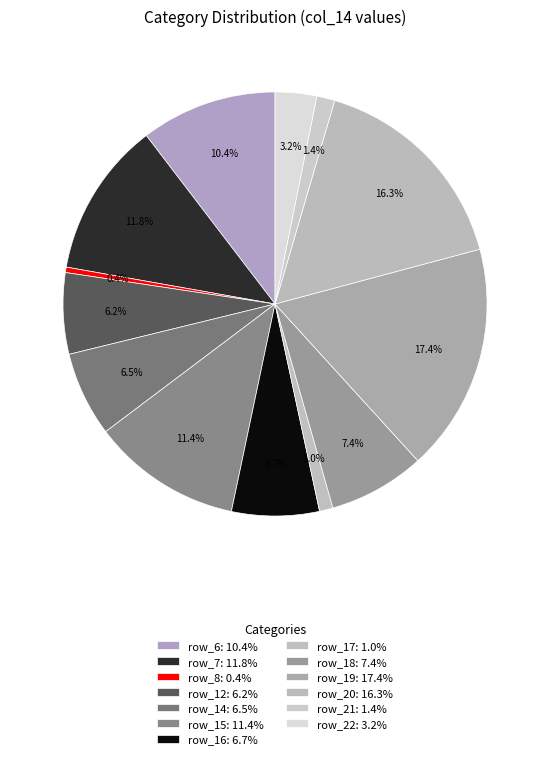

Is there a majority slice in this chart?

No